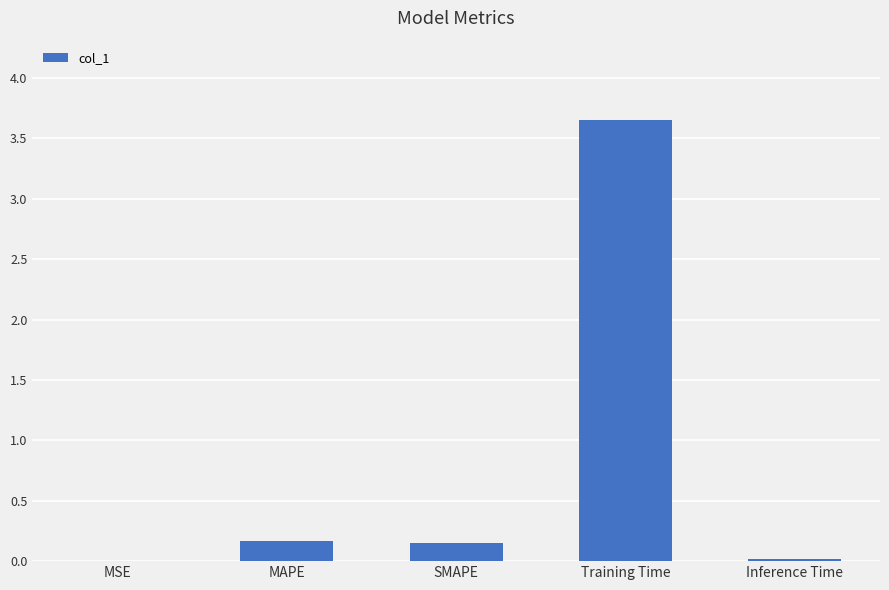

True or false: the data shows 0.2 at SMAPE.

True